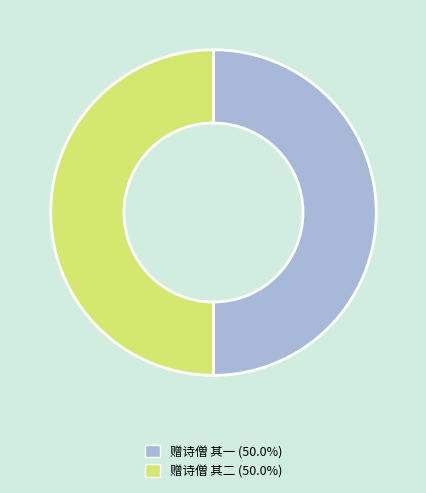

Do 赠诗僧 其一 (50.0%) and 赠诗僧 其二 (50.0%) together represent more than half of the pie?

Yes